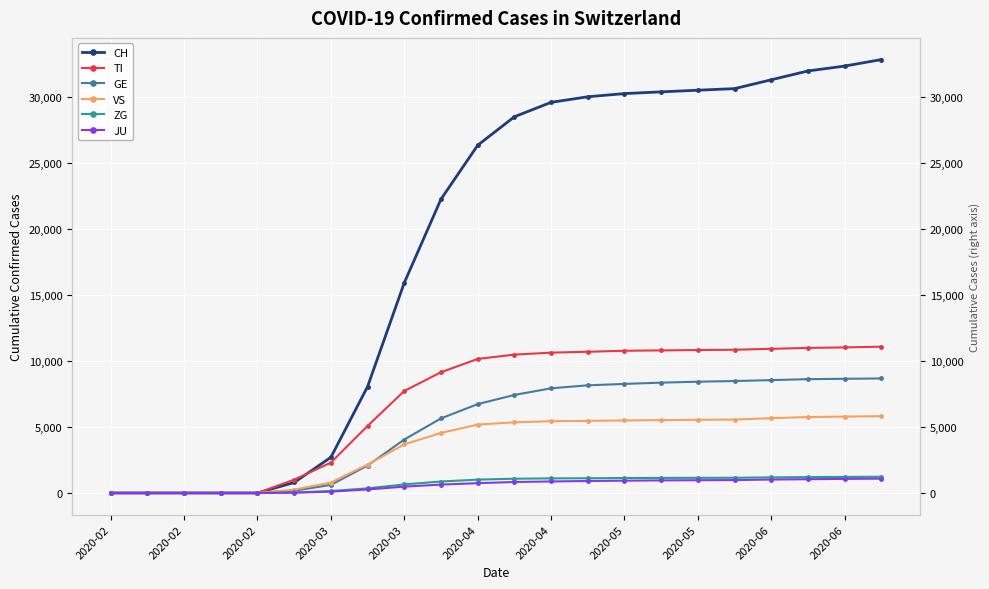

What is the sum of all JU values?

12919